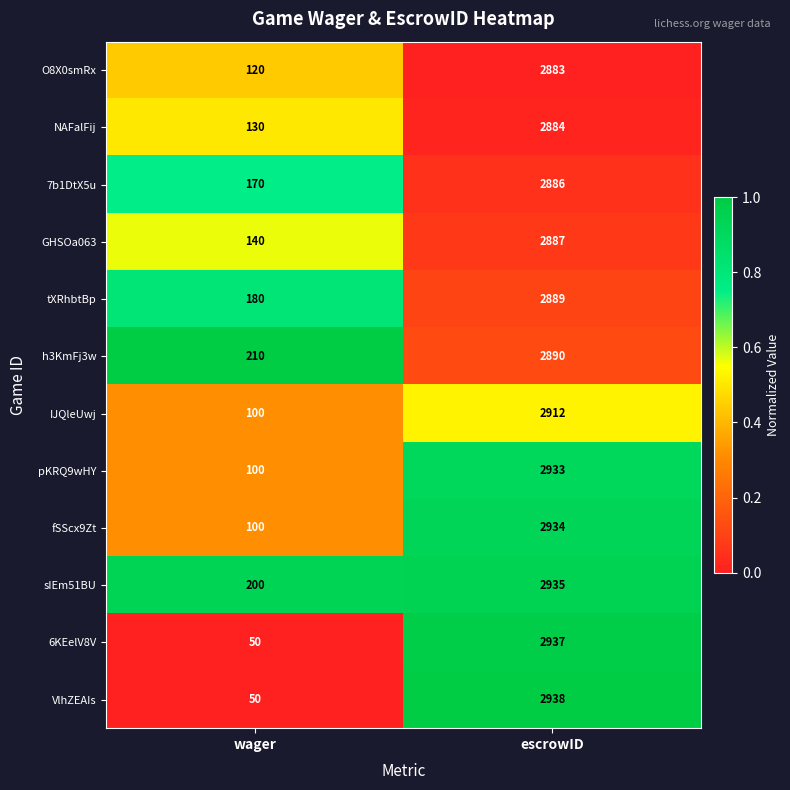

How many series are shown in this chart?

12